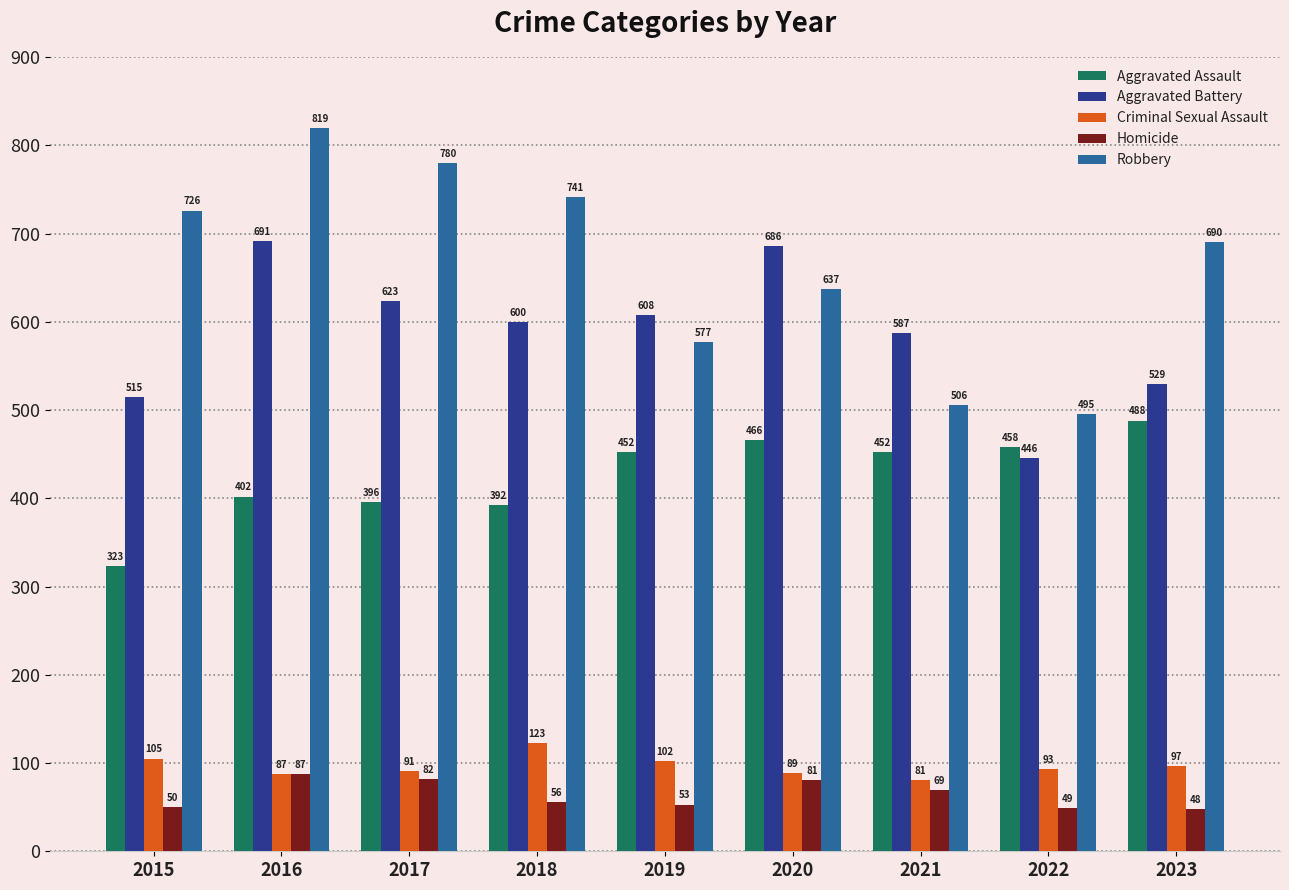

Which series has the largest total across all categories?

Robbery